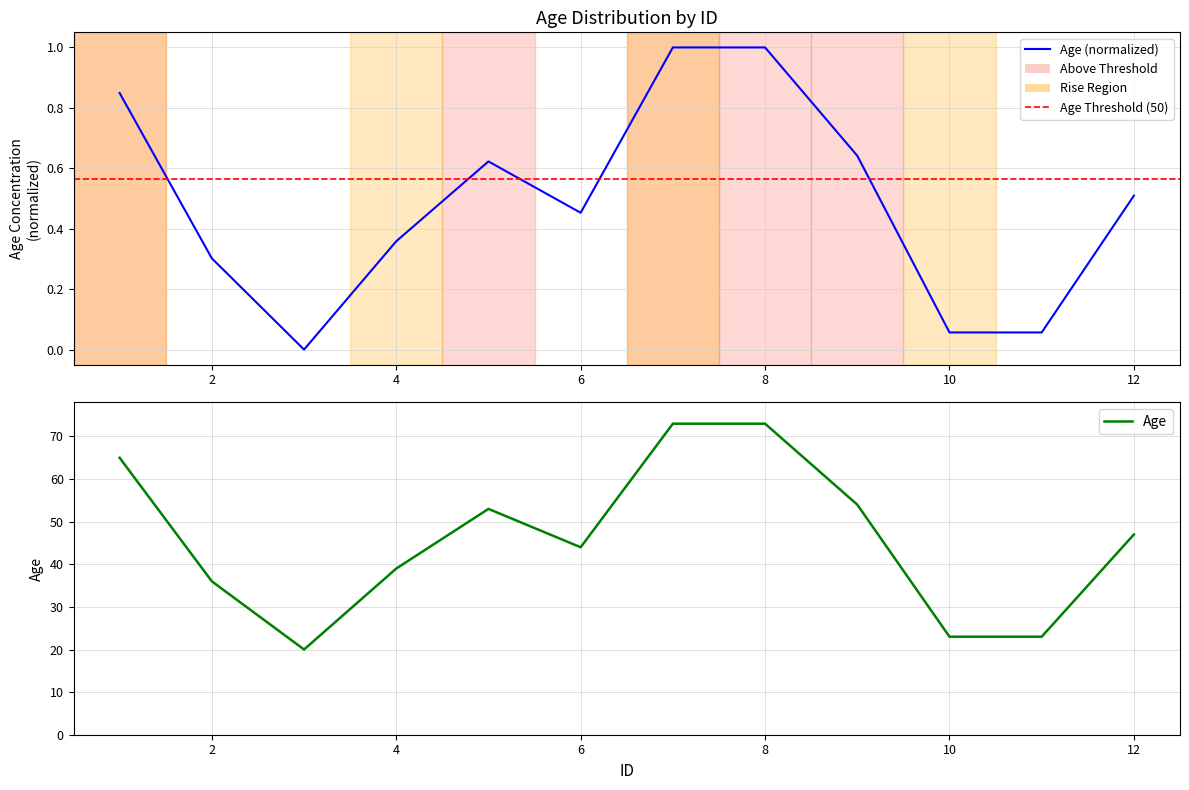

What is the value of the 7th point from the left?

1.0